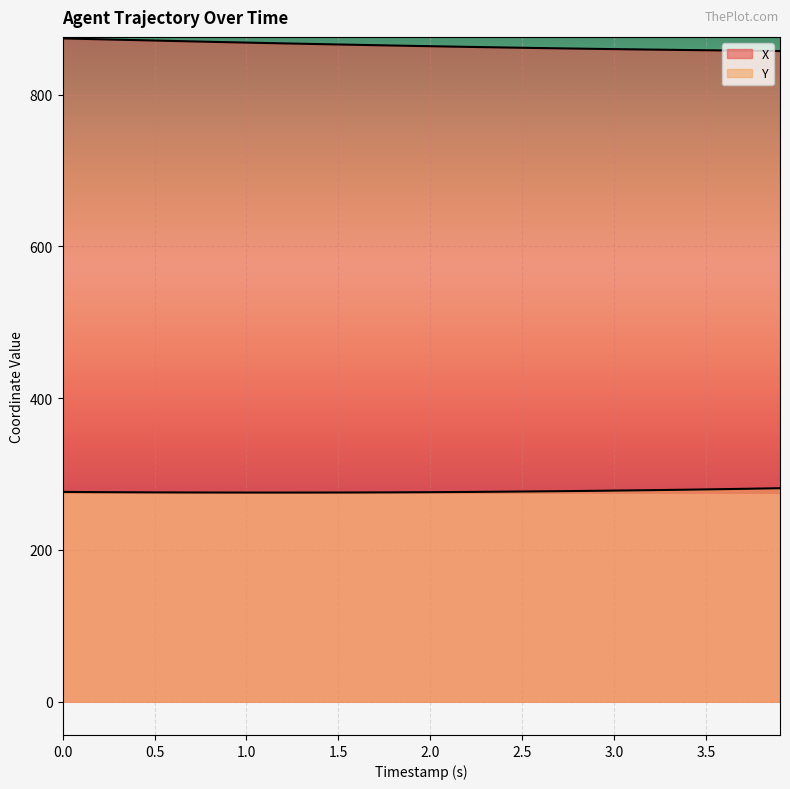

Reading right to left, extract all data points from this chart.

X: 857.5	857.7	858.0	858.3	858.5	858.8	859.1	859.4	859.7	860.0	860.3	860.7	861.0	861.4	861.8	862.2	862.6	863.0	863.4	863.8	864.3	864.7	865.2	865.7	866.1	866.6	867.1	867.6	868.1	868.6	869.1	869.7	870.2	870.8	871.3	871.9	872.4	873.0	873.5	874.1
Y: 281.4	281.0	280.5	280.2	279.8	279.4	279.1	278.8	278.5	278.2	278.0	277.7	277.5	277.2	277.0	276.8	276.6	276.4	276.3	276.2	276.0	275.9	275.8	275.8	275.7	275.7	275.7	275.6	275.6	275.7	275.7	275.7	275.8	275.8	275.9	276.0	276.1	276.2	276.4	276.5